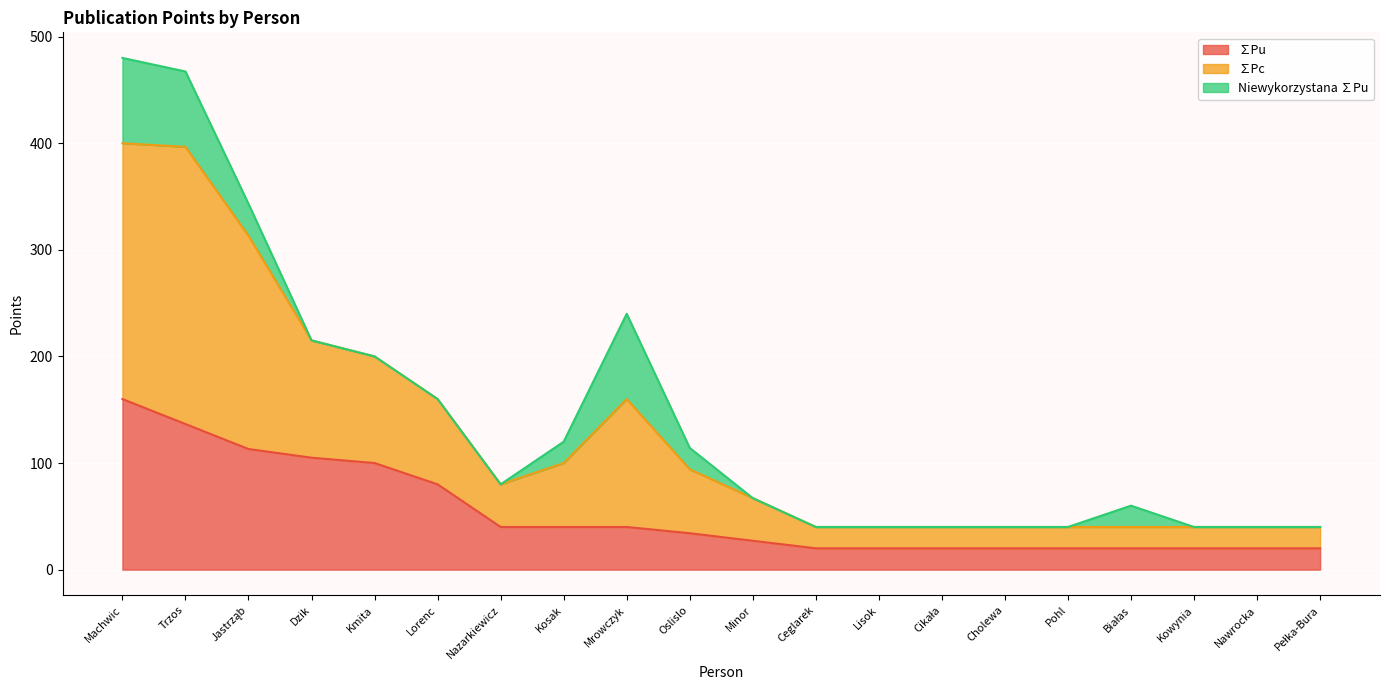

What is the label of the 11th point from the left?

Minor